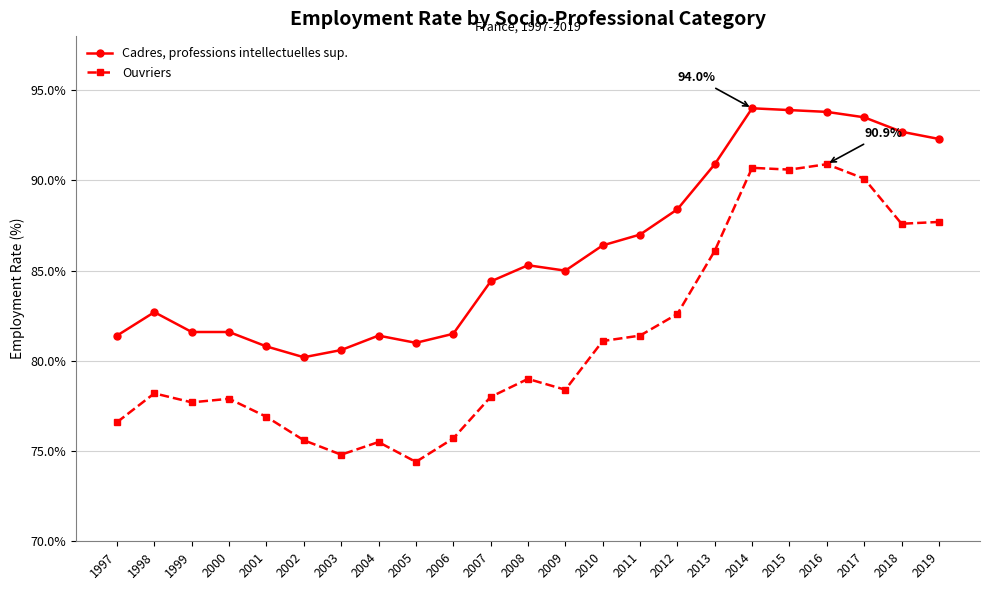

At which label is Cadres, professions intellectuelles sup. closest to 87?

2011